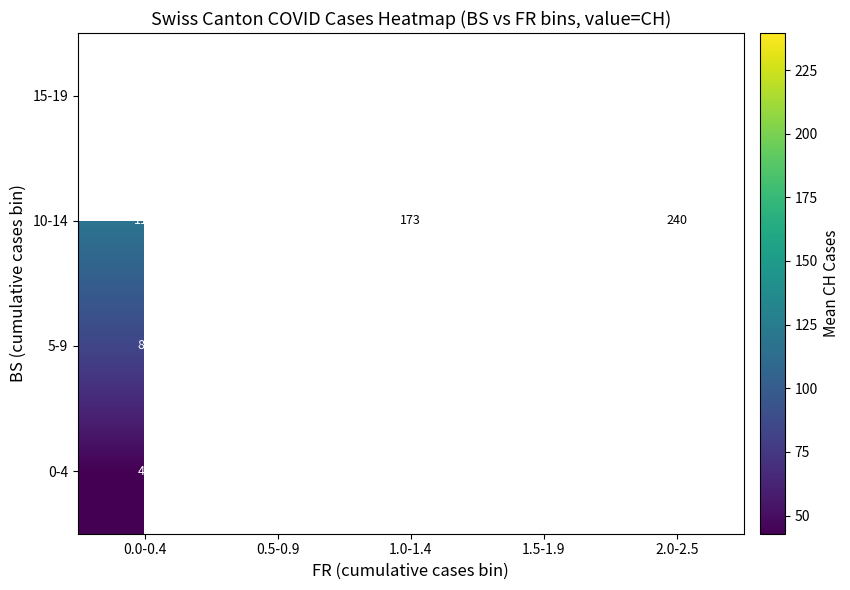

How many categories are shown in the chart?

5